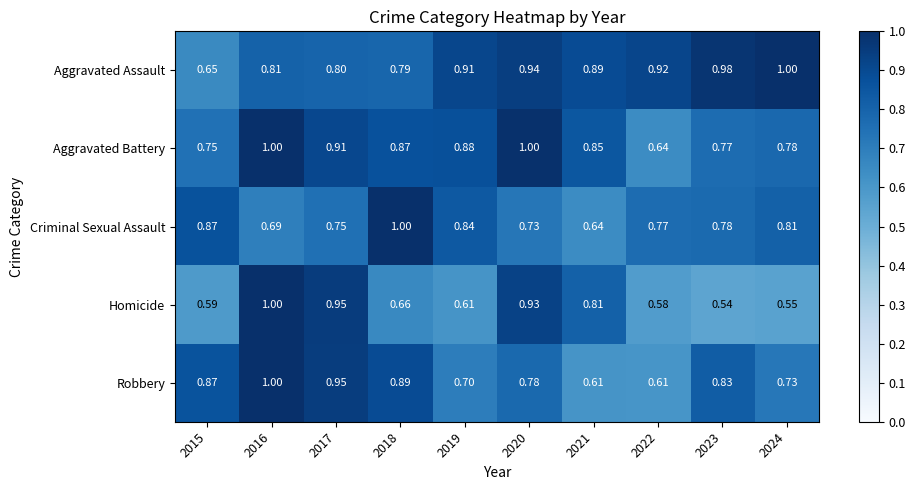

Count the number of categories in the chart.

10